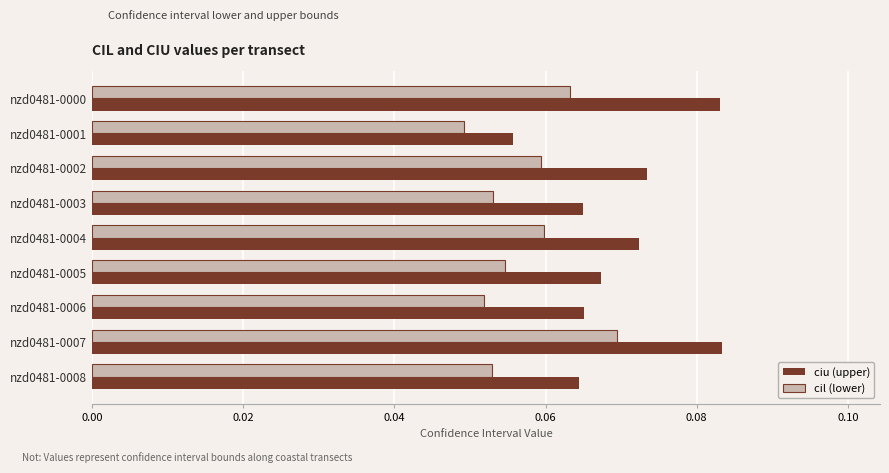

At which category does the chart reach its minimum across all series?

nzd0481-0001